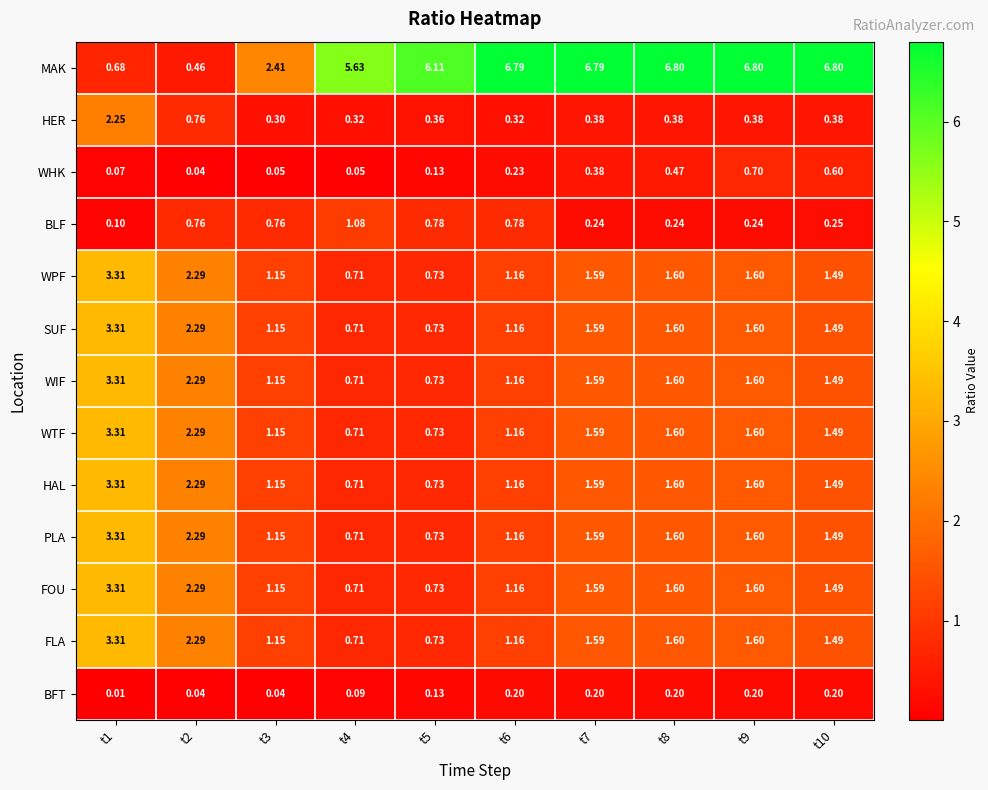

Which series has the largest total across all categories?

MAK